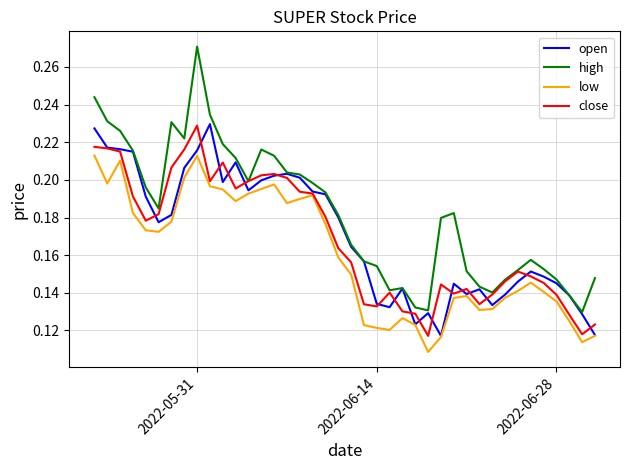

True or false: high has more than 2 points higher than both neighbors.

True